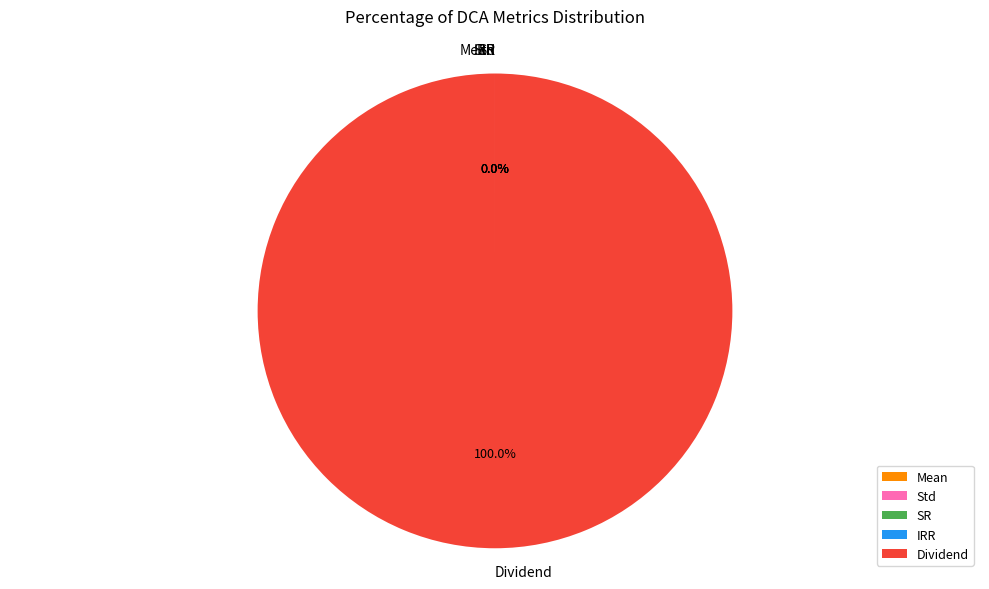

What is the largest slice in the pie chart?

Dividend